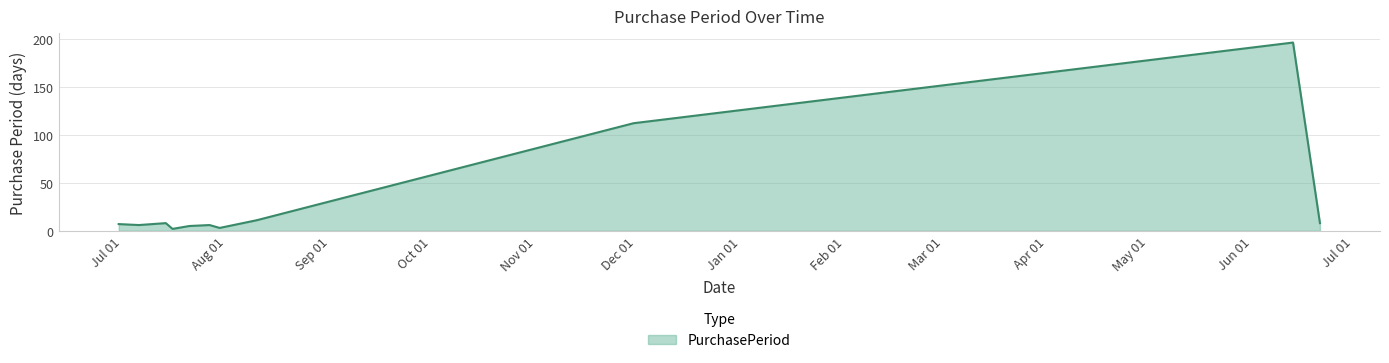

What is the maximum value shown in the chart?

196